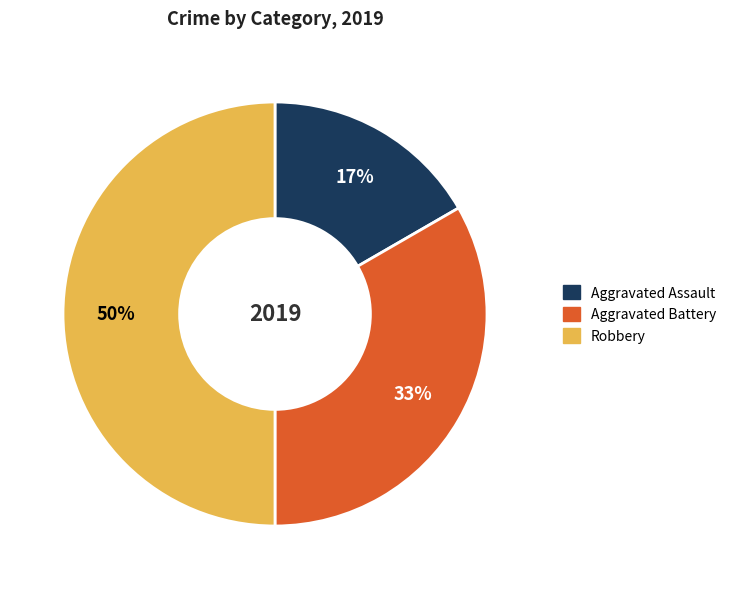

What percentage is the Aggravated Assault slice, to the nearest percent?

17%